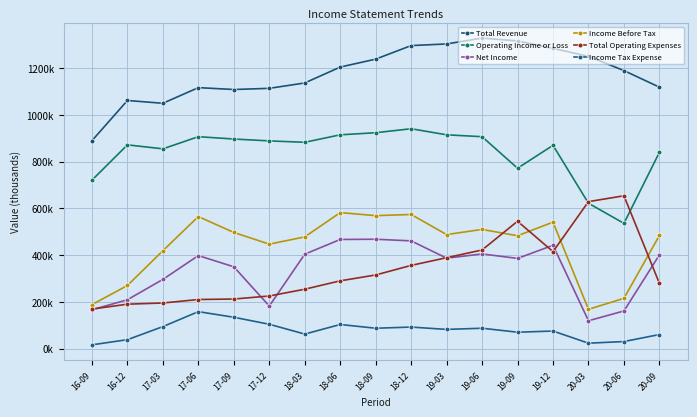

Which series has the widest spread of values?

Total Operating Expenses